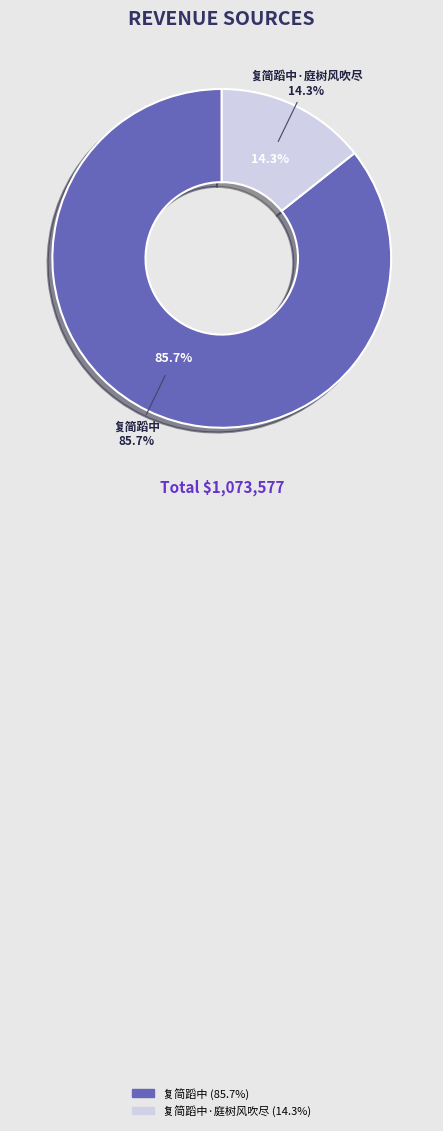

What is the smallest slice in the pie chart?

复简蹈中·庭树风吹尽